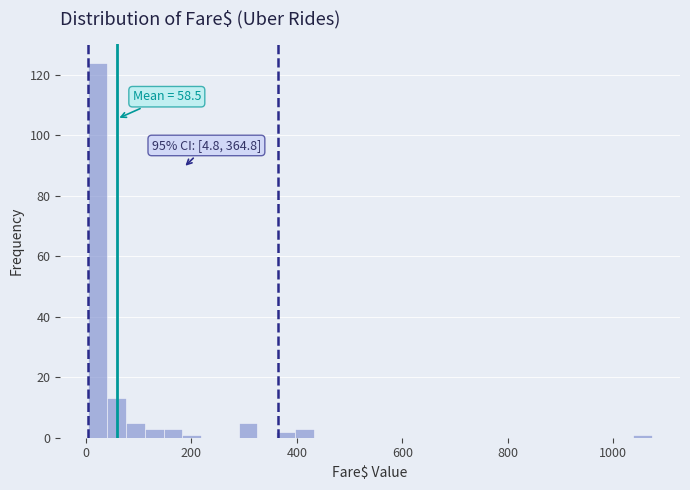

Read against the x-axis, roughly where is the centre of the tallest bar?

20